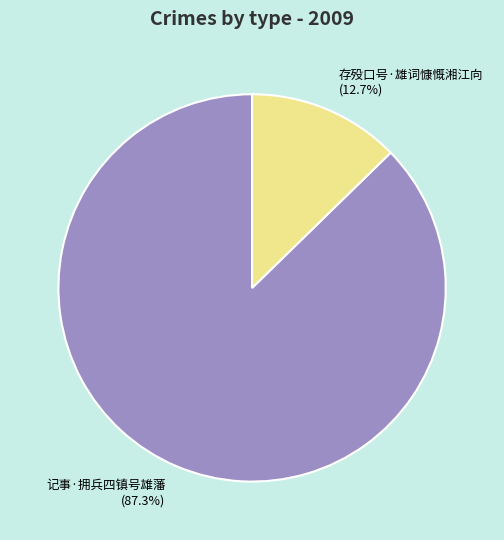

Approximately how many times larger is the value at 存殁口号·雄词慷慨湘江向 compared to 记事·拥兵四镇号雄藩?

0.1